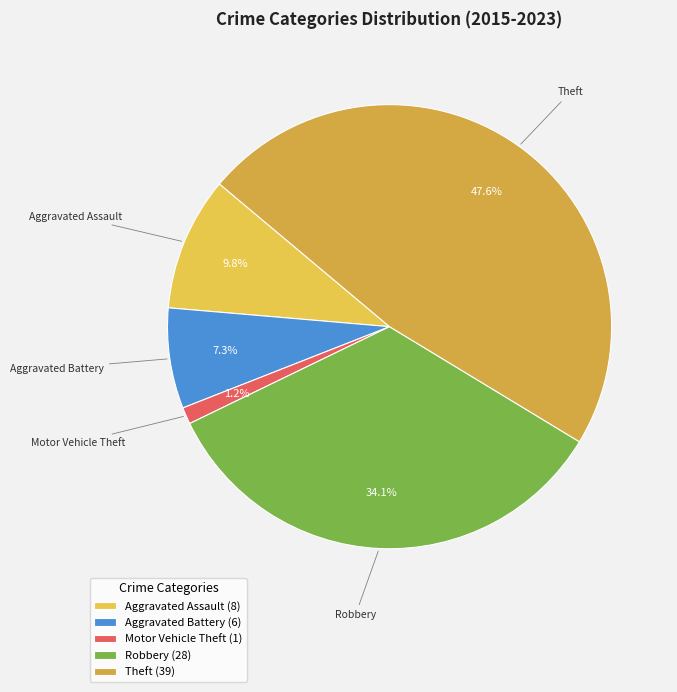

What is the total percentage of Motor Vehicle Theft and Theft?

48.8%